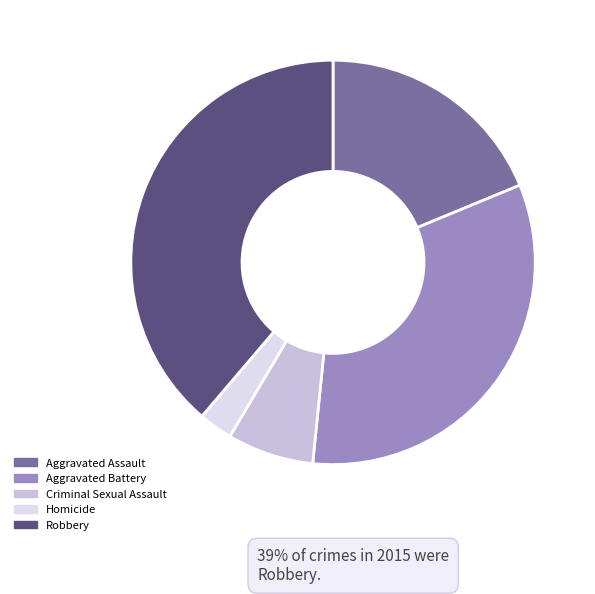

Count the number of slices in the pie.

5